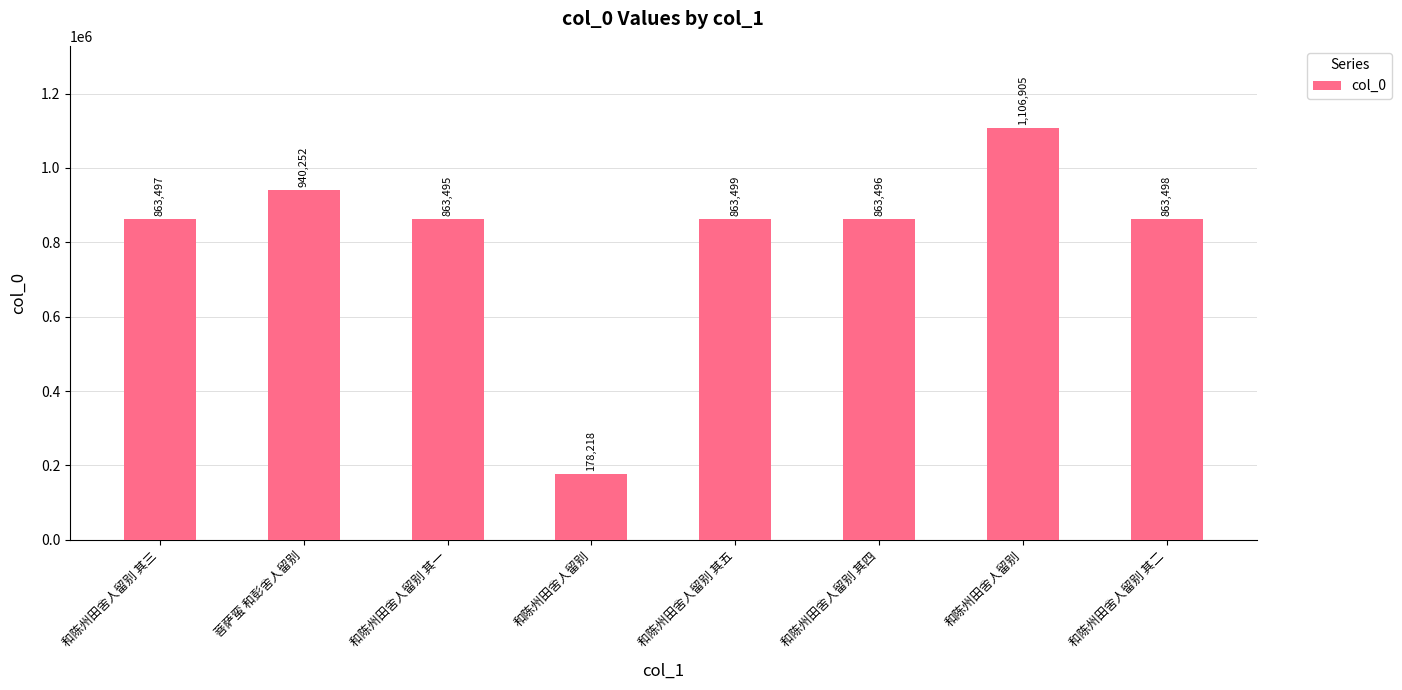

Is it true that the value at 和陈州田舍人留别 其四 is 1391635?

False